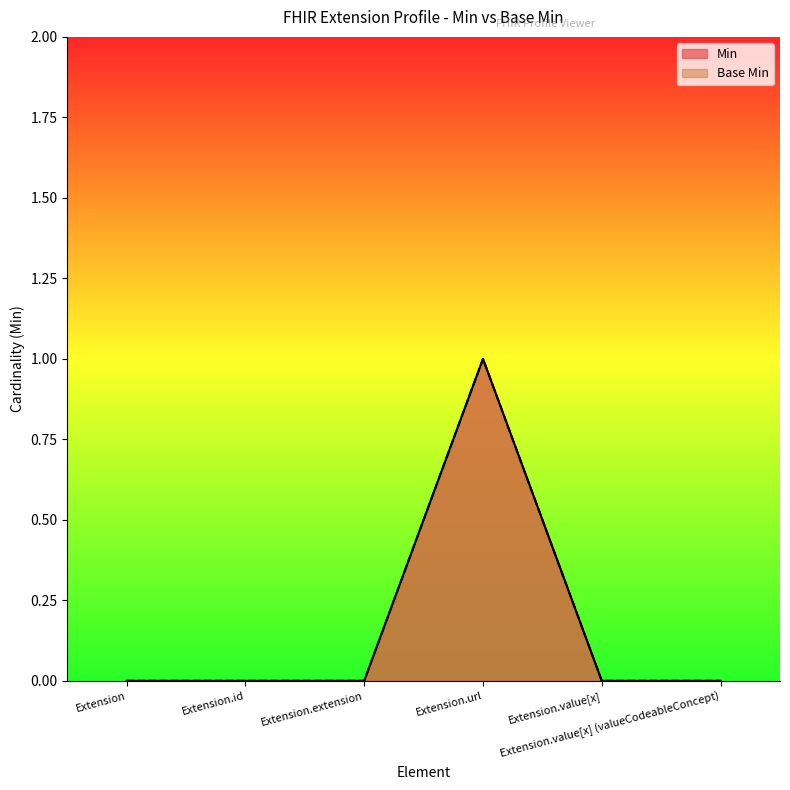

How many values in Base Min are above zero?

1